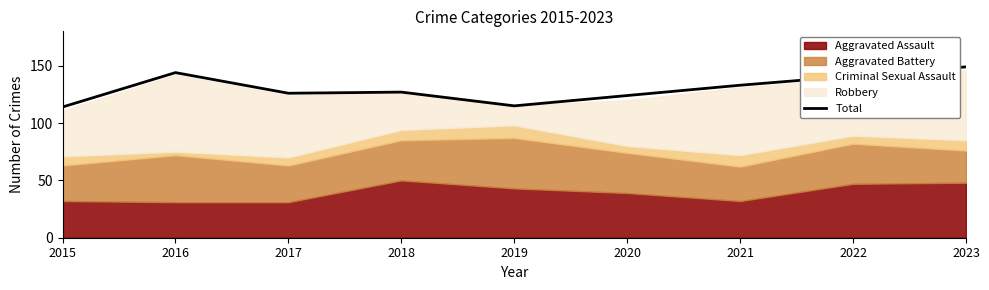

What is the greatest value displayed?

149